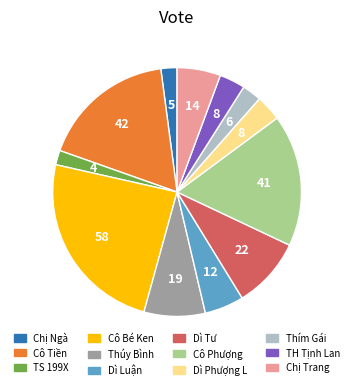

Does Thím Gái account for over 50% of the chart?

No